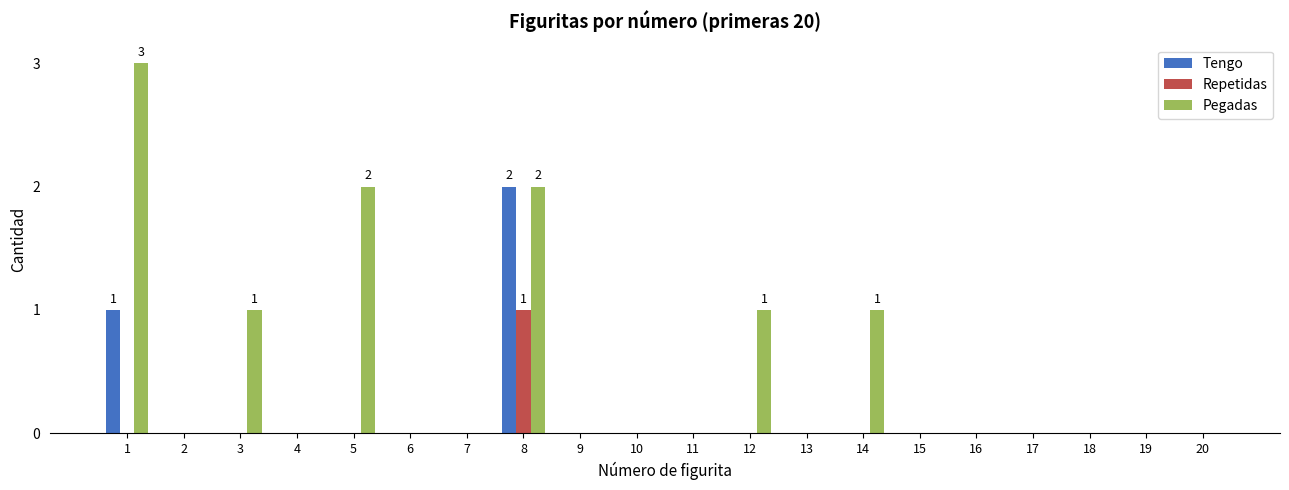

Are the bars horizontal?

No